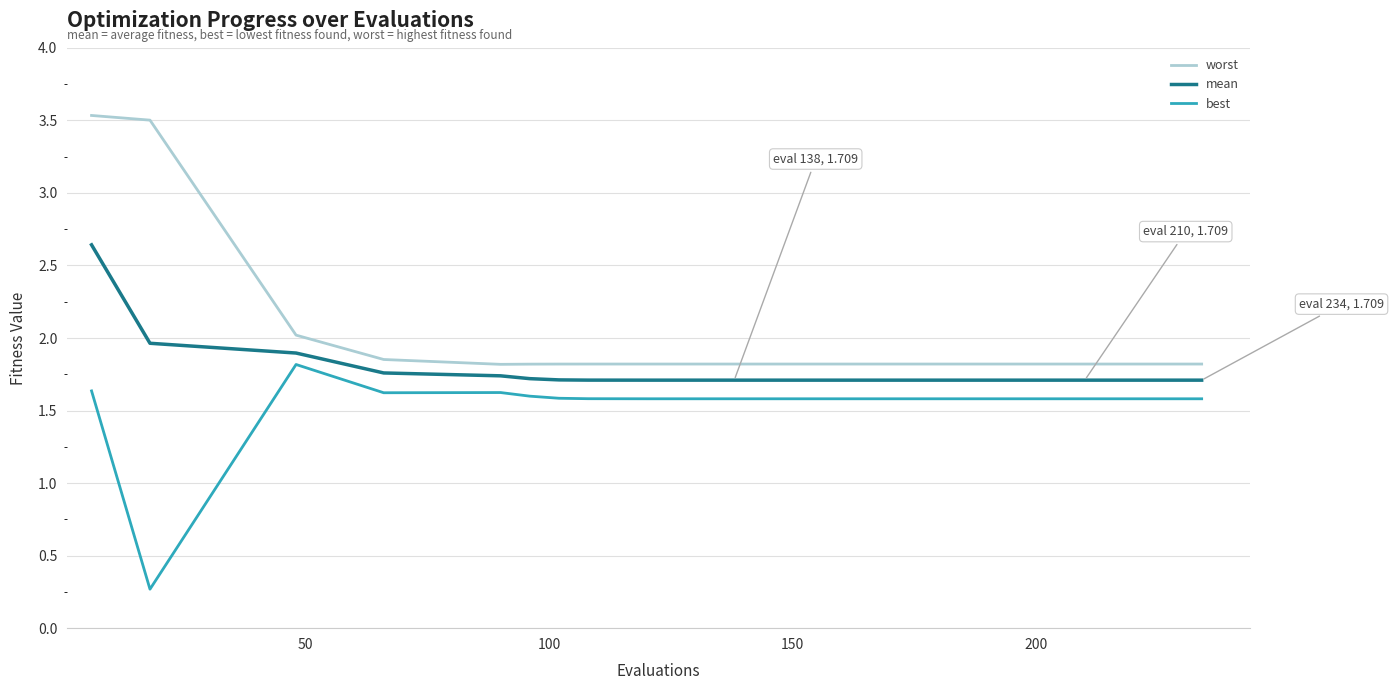

True or false: best and mean cross at least once.

False